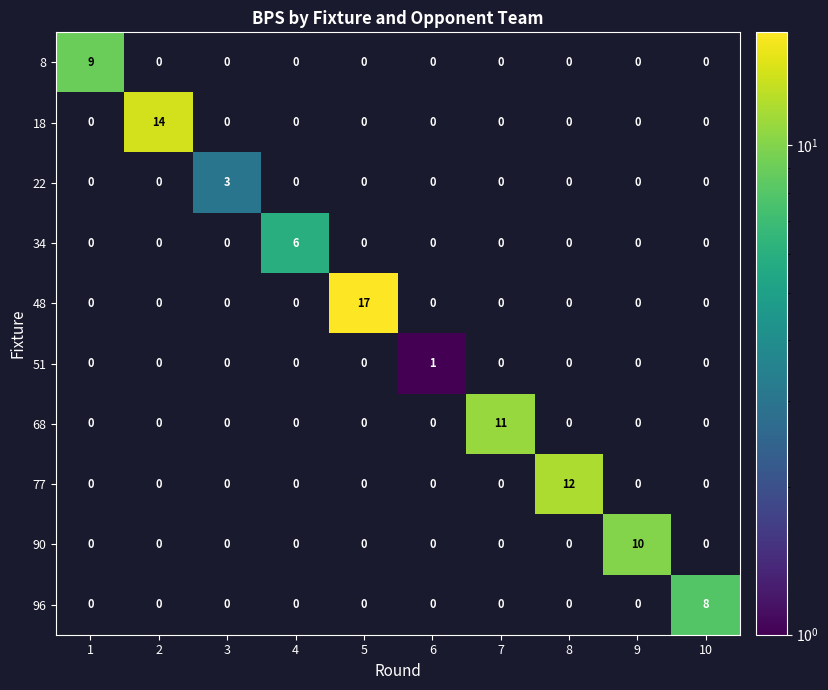

Which series has the widest spread of values?

48